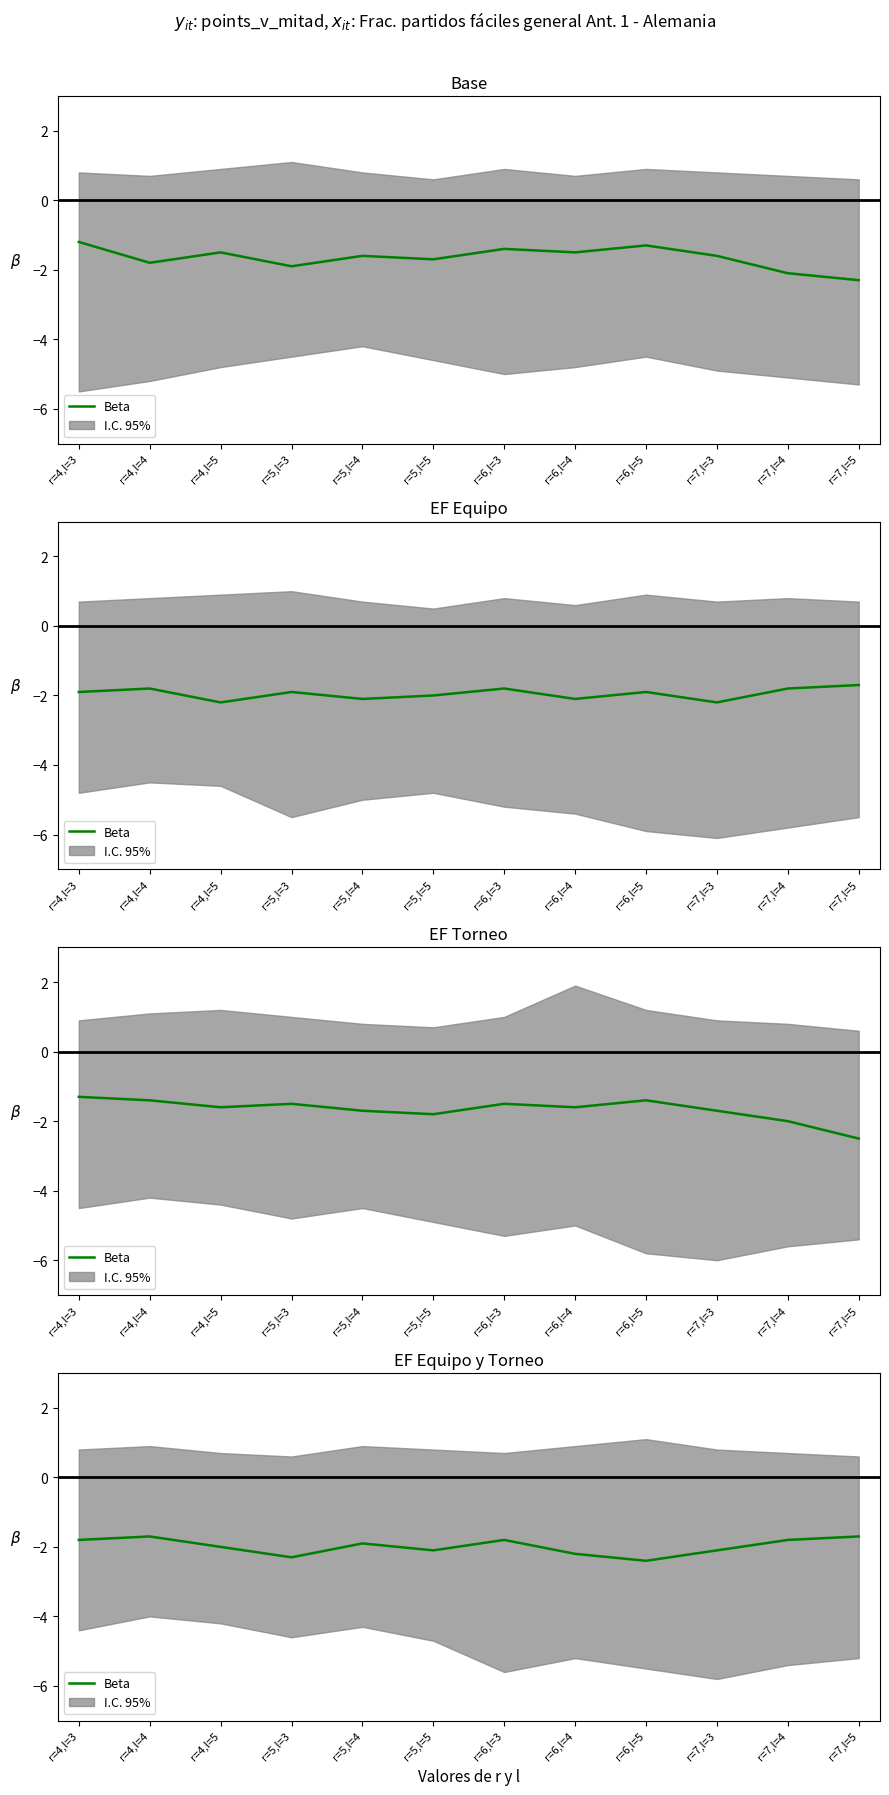

List the labels in order of value, largest first.

r=4,l=4, r=7,l=5, r=4,l=3, r=6,l=3, r=7,l=4, r=5,l=4, r=4,l=5, r=5,l=5, r=7,l=3, r=6,l=4, r=5,l=3, r=6,l=5